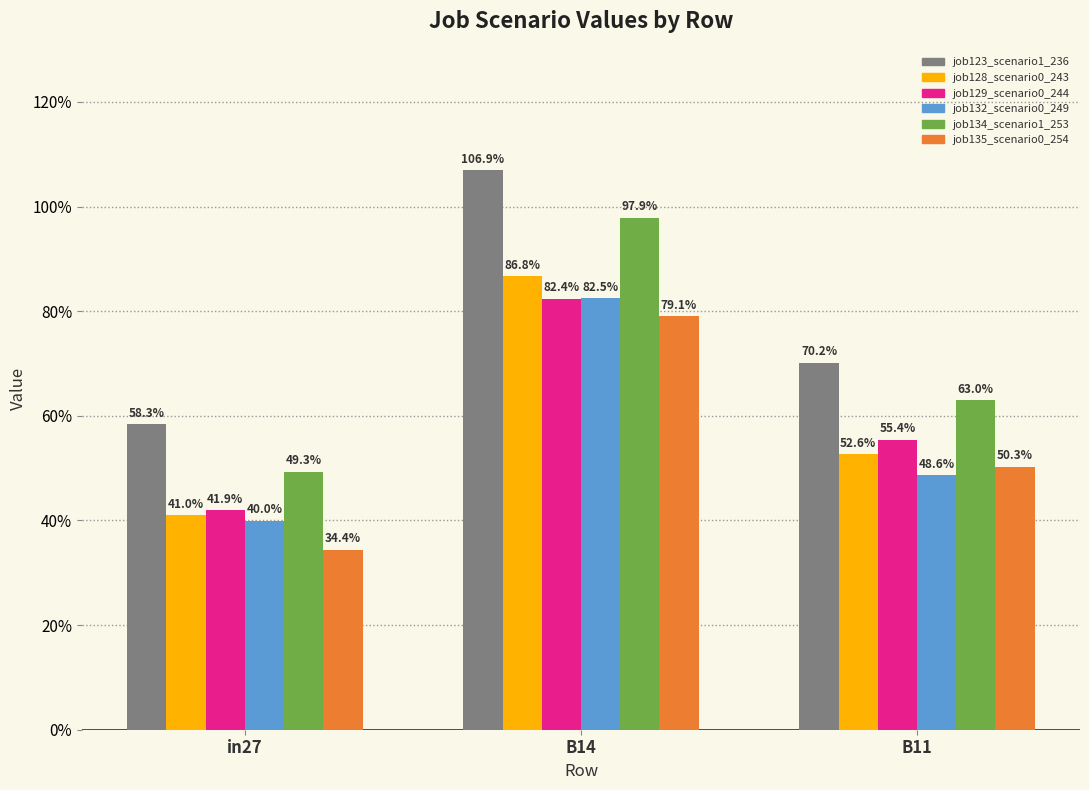

Are the bars grouped side by side (vs. stacked)?

Yes